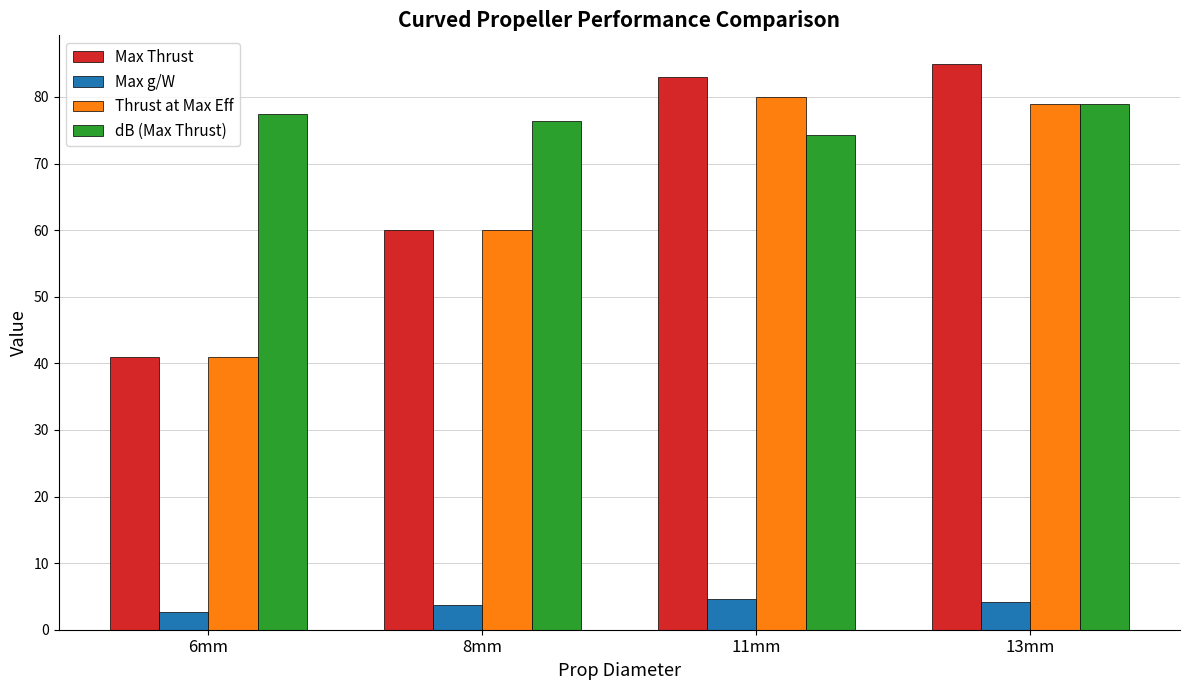

Which series has the largest range (max minus min)?

Max Thrust